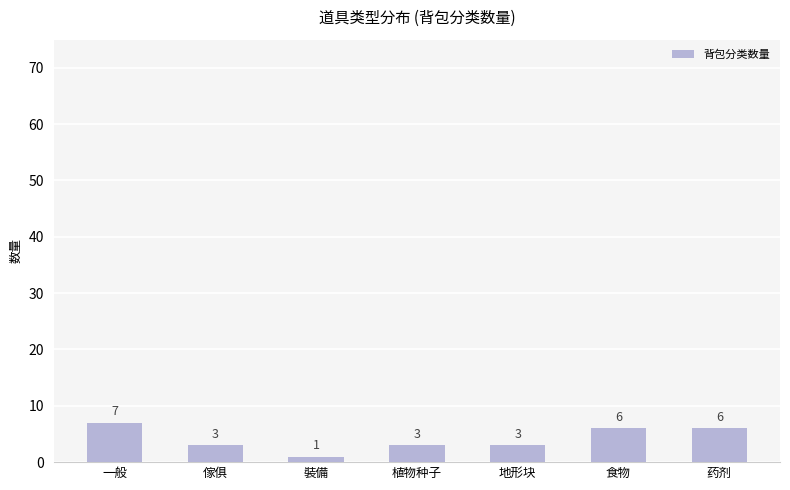

What is the maximum value shown in the chart?

7